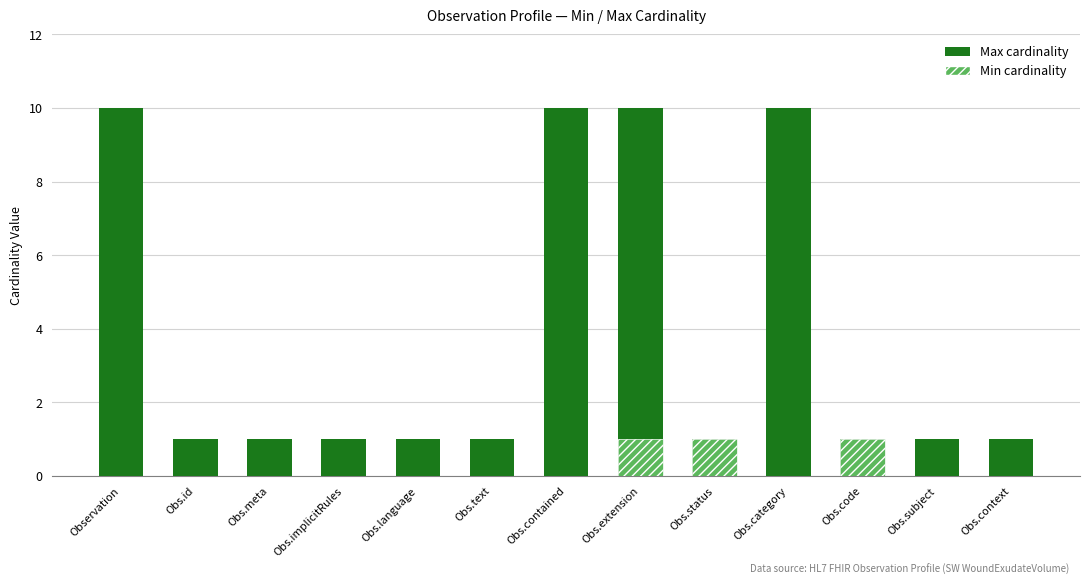

How many values in the Min cardinality series exceed 0?

3